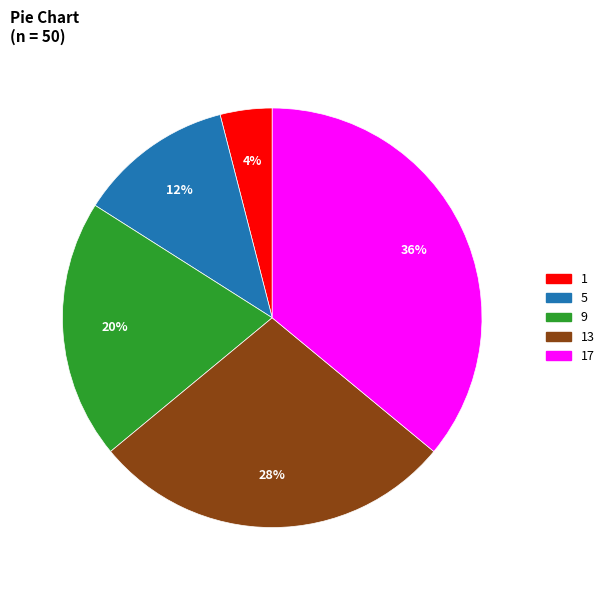

Is there a majority slice in this chart?

No